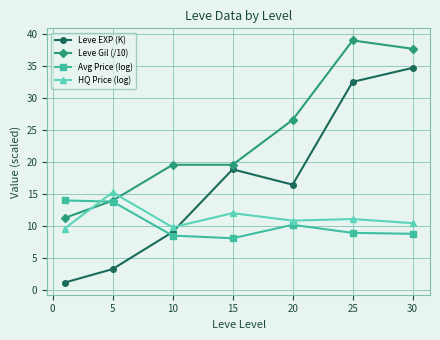

True or false: HQ Price (log) and Leve EXP (K) intersect in this chart.

True